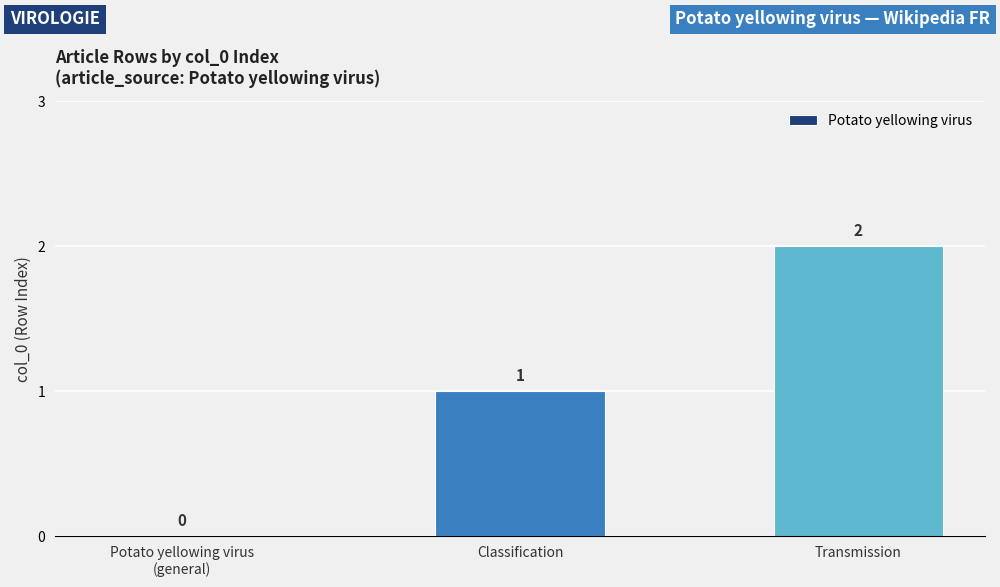

What is the change in value from Potato yellowing virus
(general) to Transmission?

+2